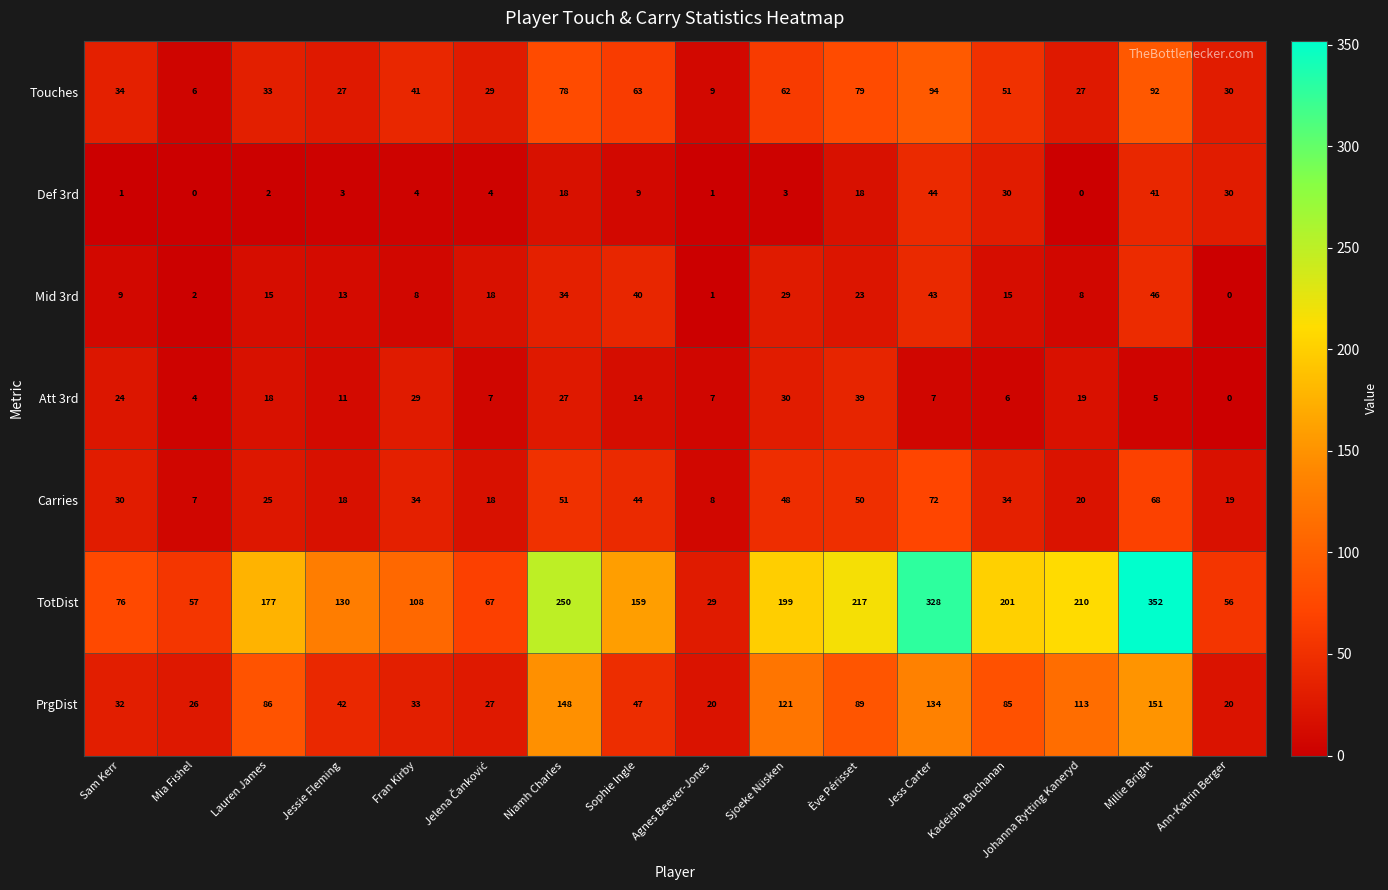

Which series has the largest total across all categories?

TotDist